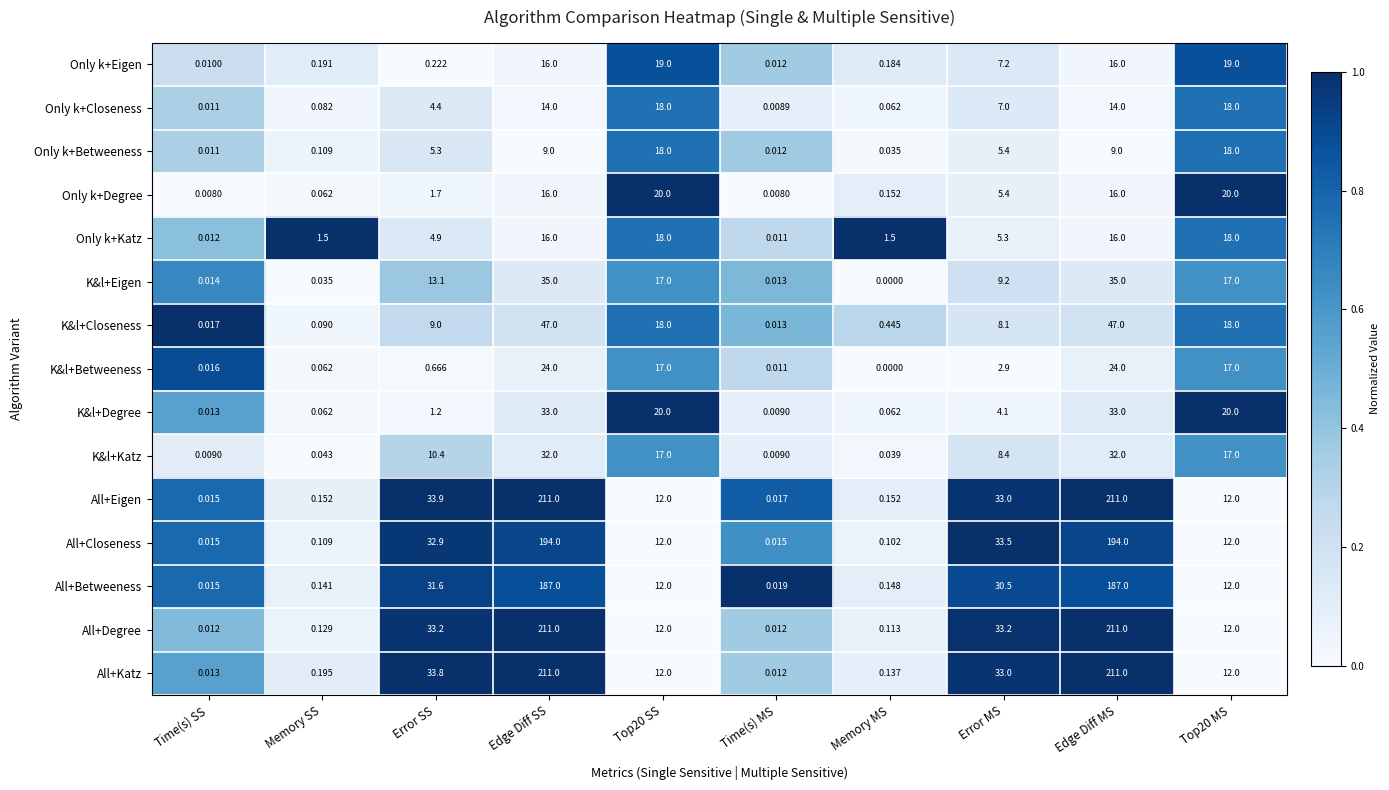

Where does the All+Eigen series first go above 12?

Error SS